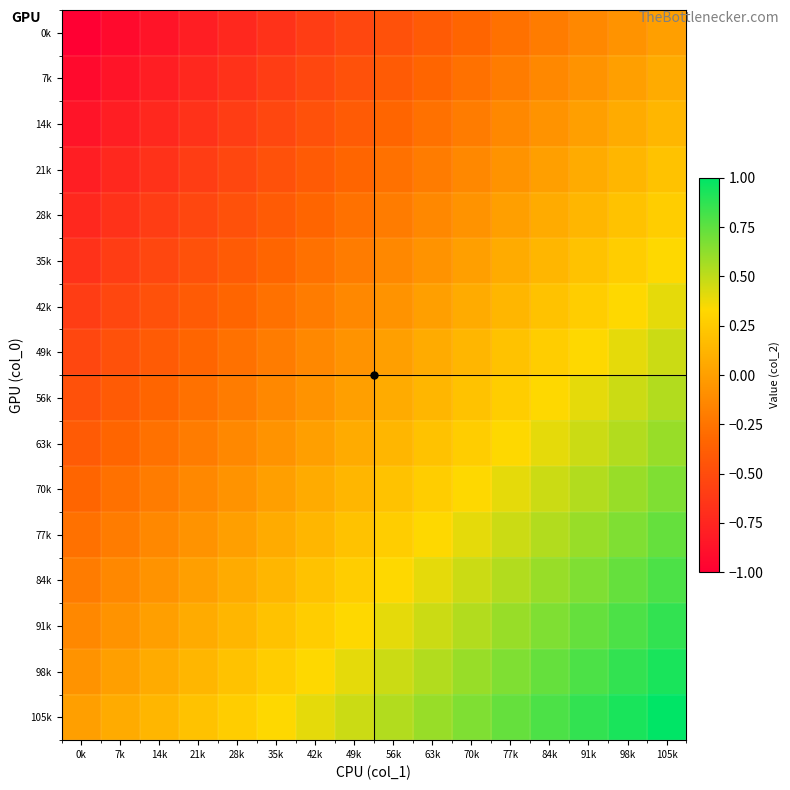

At which category is the sum across all series the highest?

105k